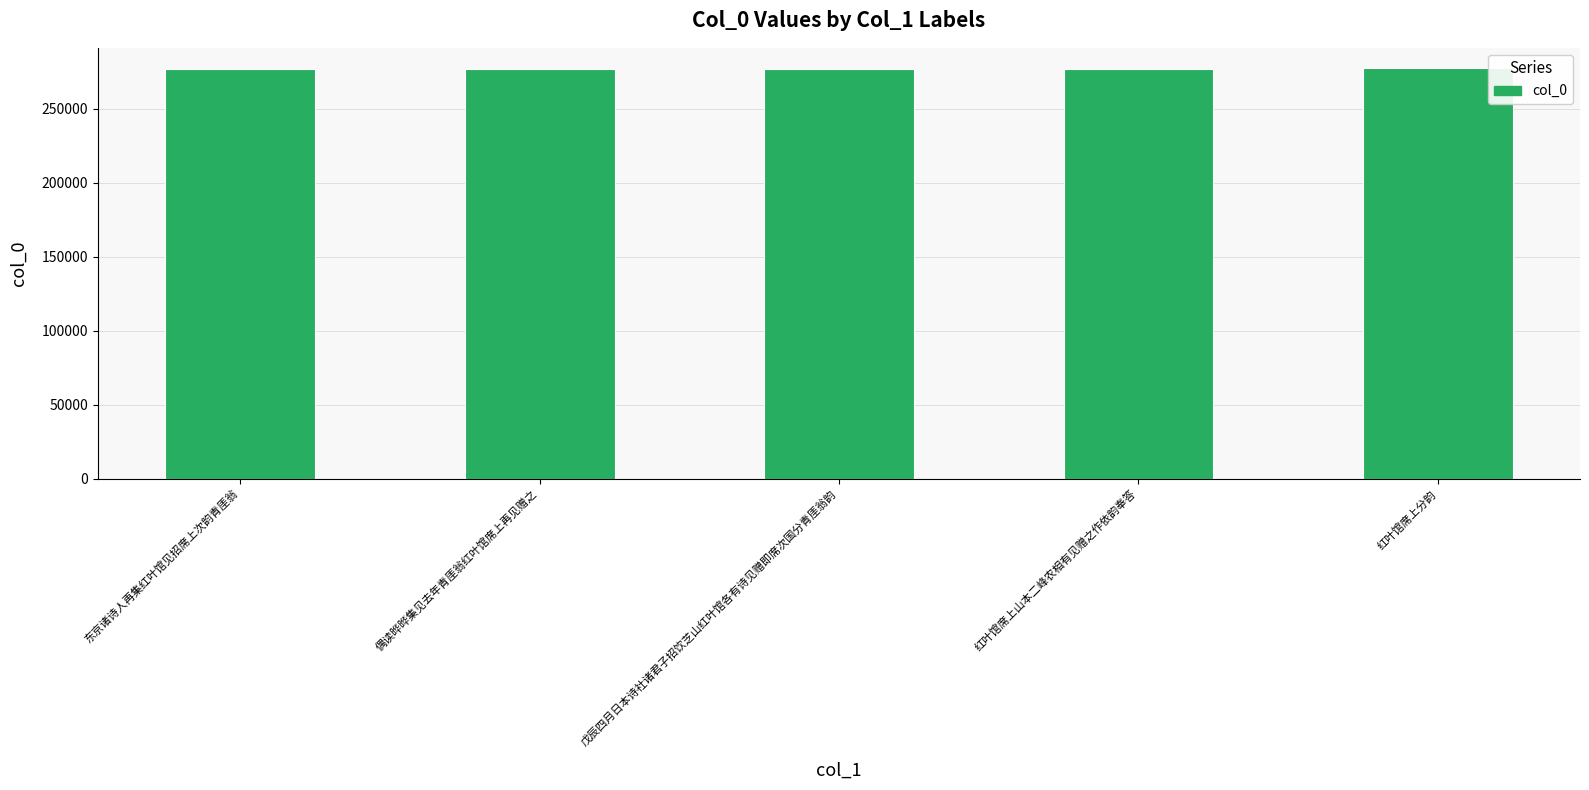

What is the minimum value shown in the chart?

277140